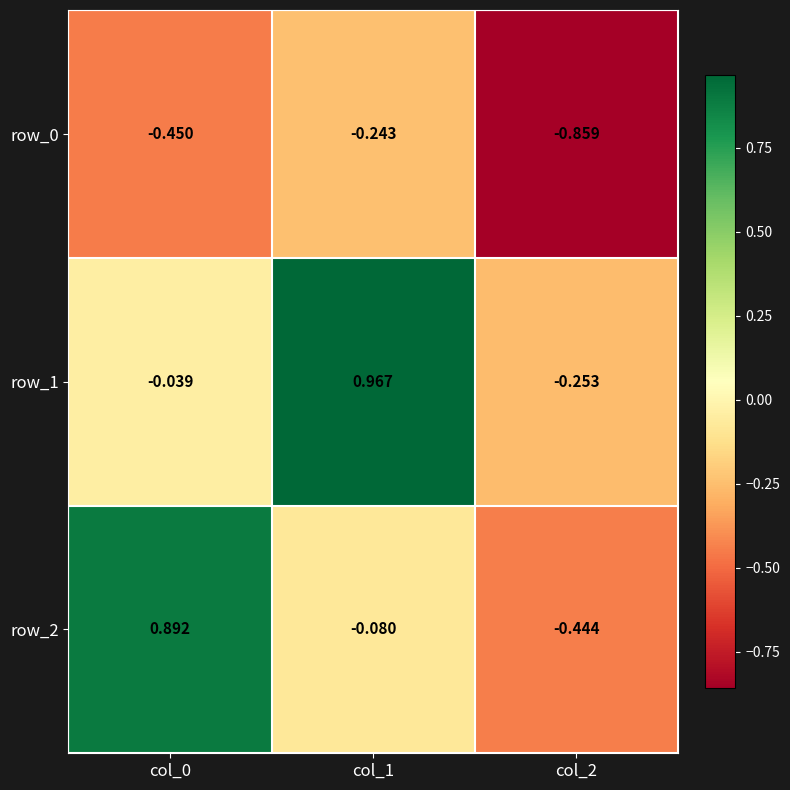

Reading left to right, what are all the values shown in this chart?

row_0: col_0=-0.4	col_1=-0.2	col_2=-0.9
row_1: col_0=-0.0	col_1=1.0	col_2=-0.3
row_2: col_0=0.9	col_1=-0.1	col_2=-0.4